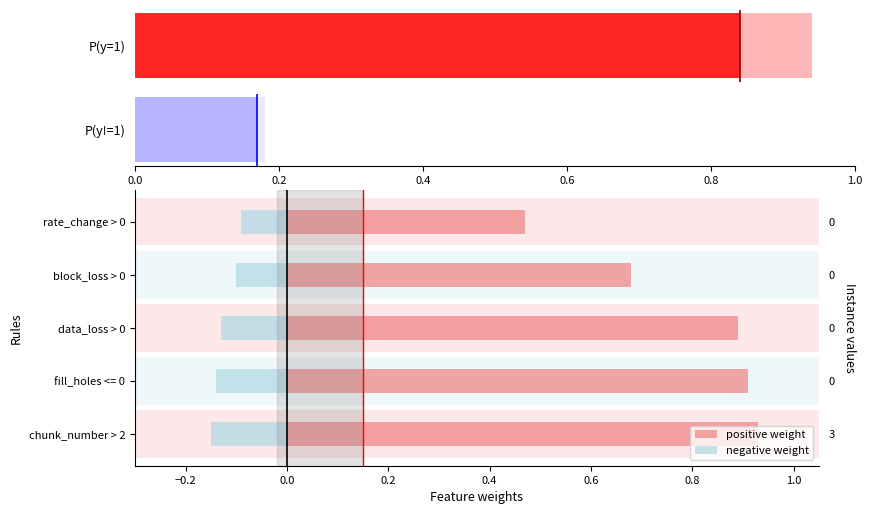

The value of negative weight at block_loss > 0 is -0.1. True or false?

False